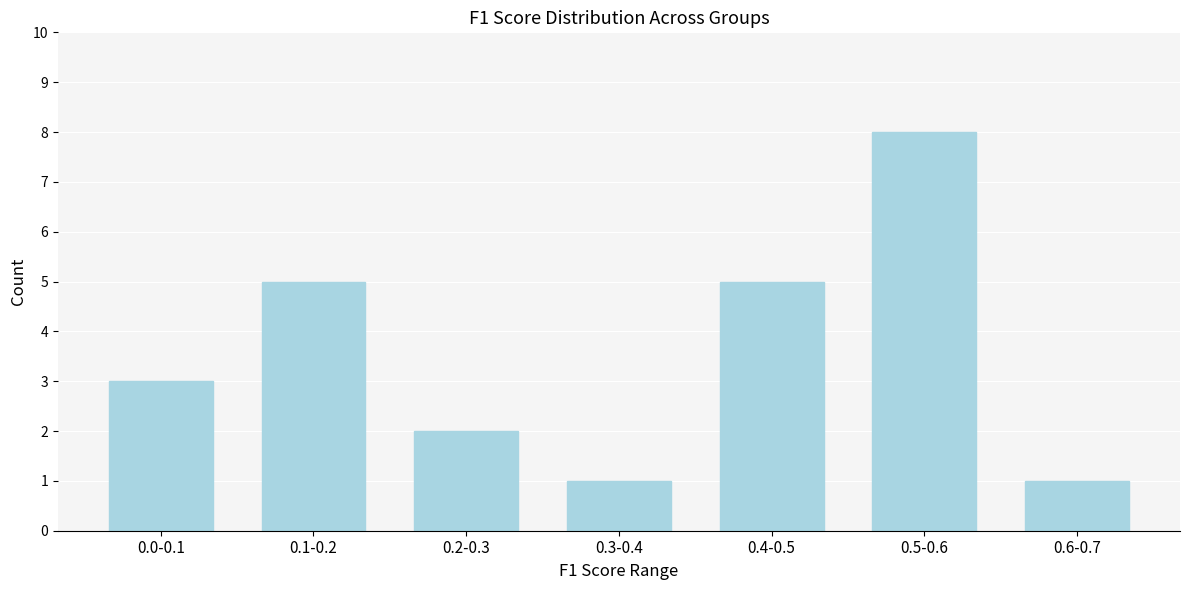

Reading right to left, extract all data points from this chart.

1	8	5	1	2	5	3